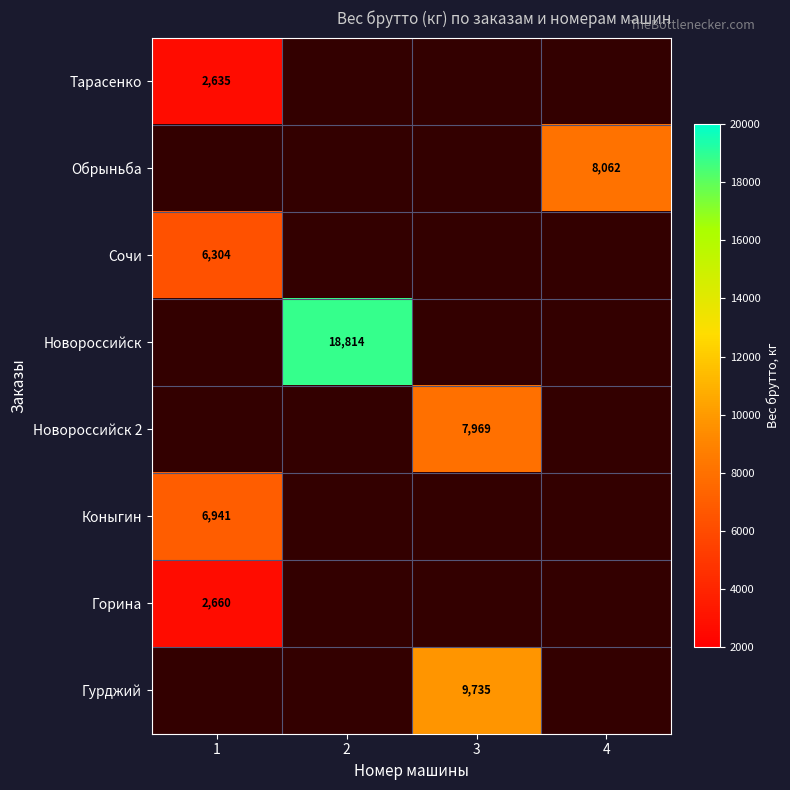

Is it true that Гурджий equals 9735 at 3?

True